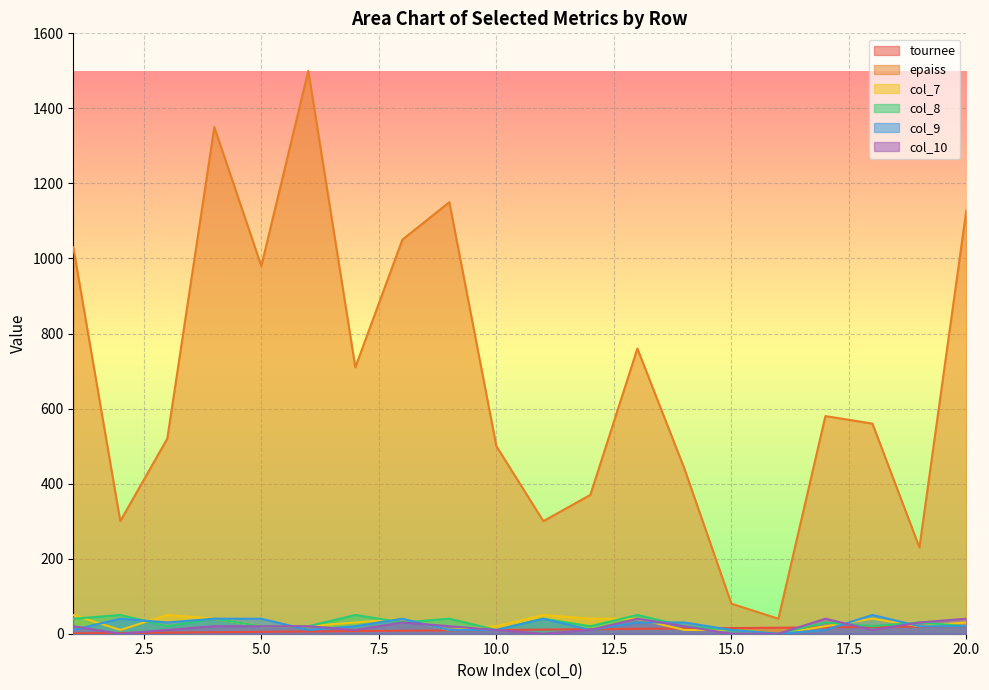

How many intersections are there between col_8 and col_10?

1